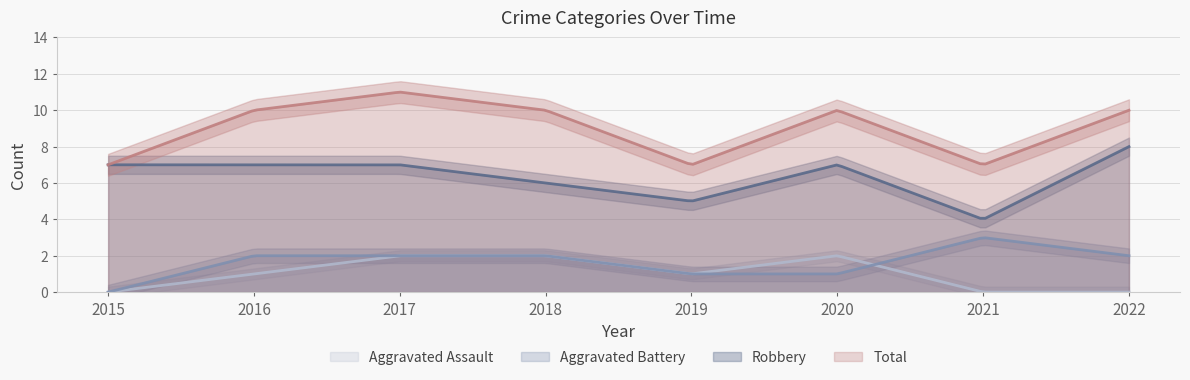

Where is the first local minimum for Aggravated Assault?

2019